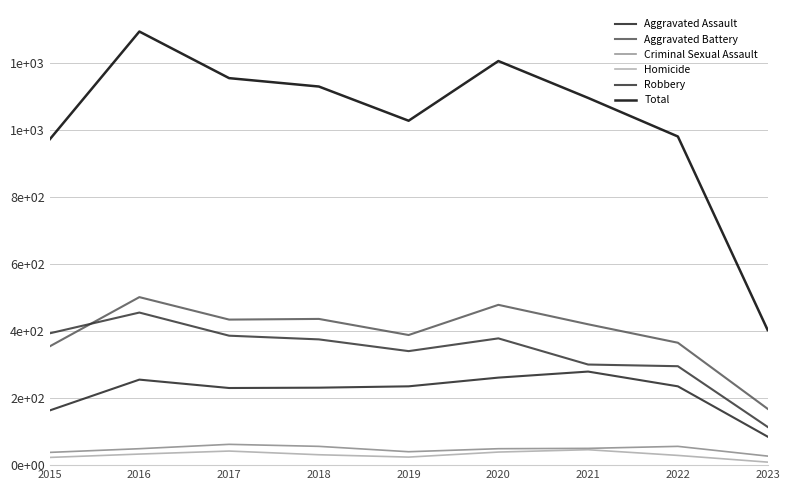

What are all the series names shown in the legend?

Aggravated Assault, Aggravated Battery, Criminal Sexual Assault, Homicide, Robbery, Total